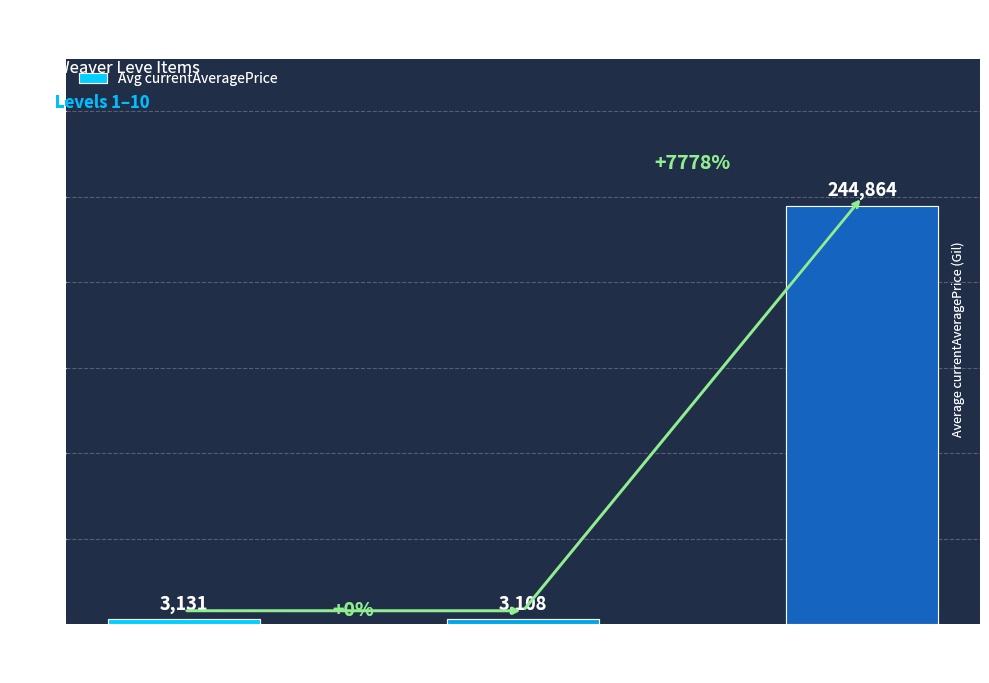

How many distinct data groups are displayed?

1